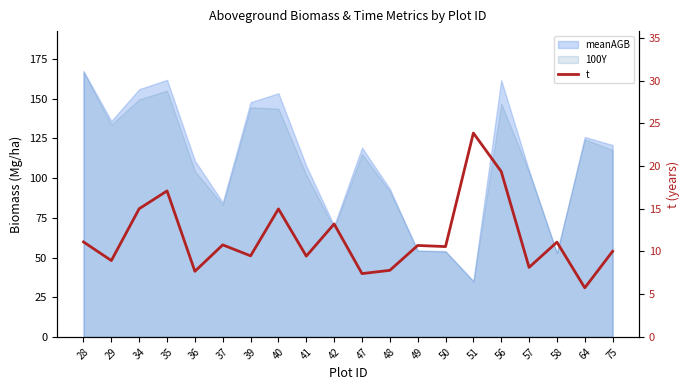

Does the chart have visible grid lines?

No